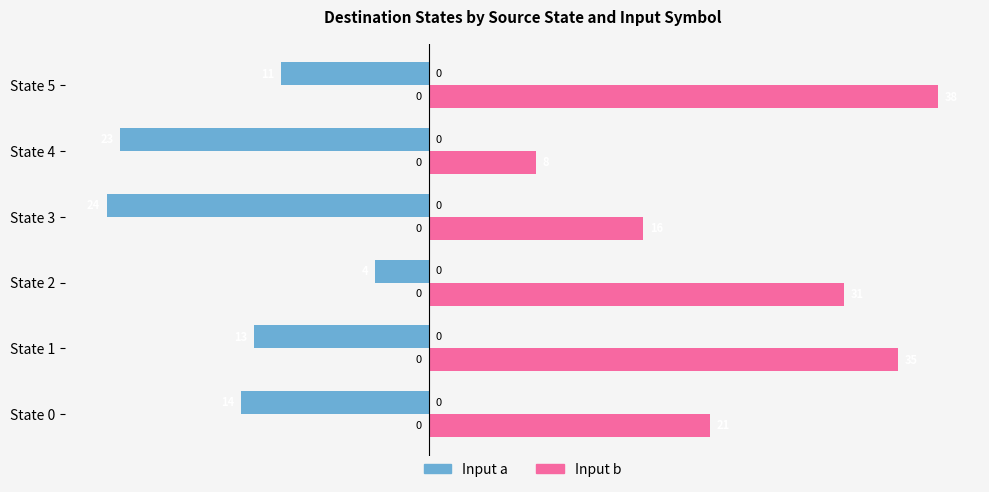

Reading right to left, extract all data points from this chart.

Input a: -11	-23	-24	-4	-13	-14
Input b: 38	8	16	31	35	21